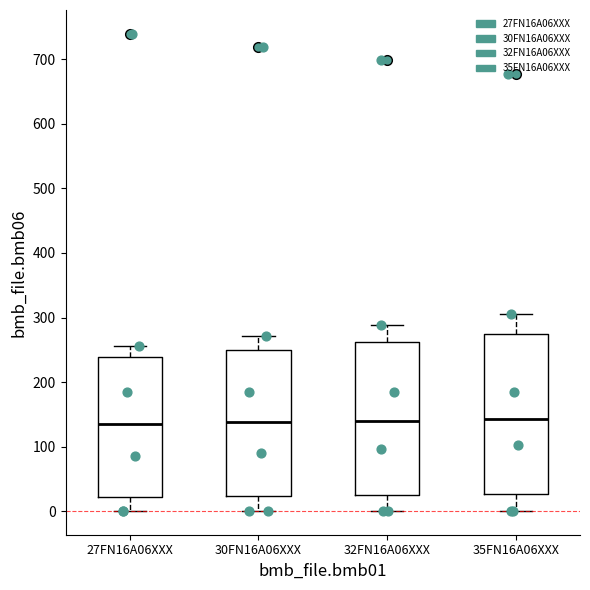

Reading left to right, transcribe this box plot: for each box, give where its median line is, the range the box spans, and where its two whiskers end, as read against the y-axis. The values are not printed on the chart, so give them approximately, as read against the axis.

27FN16A06XXX: median 140, box 20 to 240, whiskers 0 to 260
30FN16A06XXX: median 140, box 20 to 250, whiskers 0 to 270
32FN16A06XXX: median 140, box 20 to 260, whiskers 0 to 290
35FN16A06XXX: median 140, box 30 to 280, whiskers 0 to 310